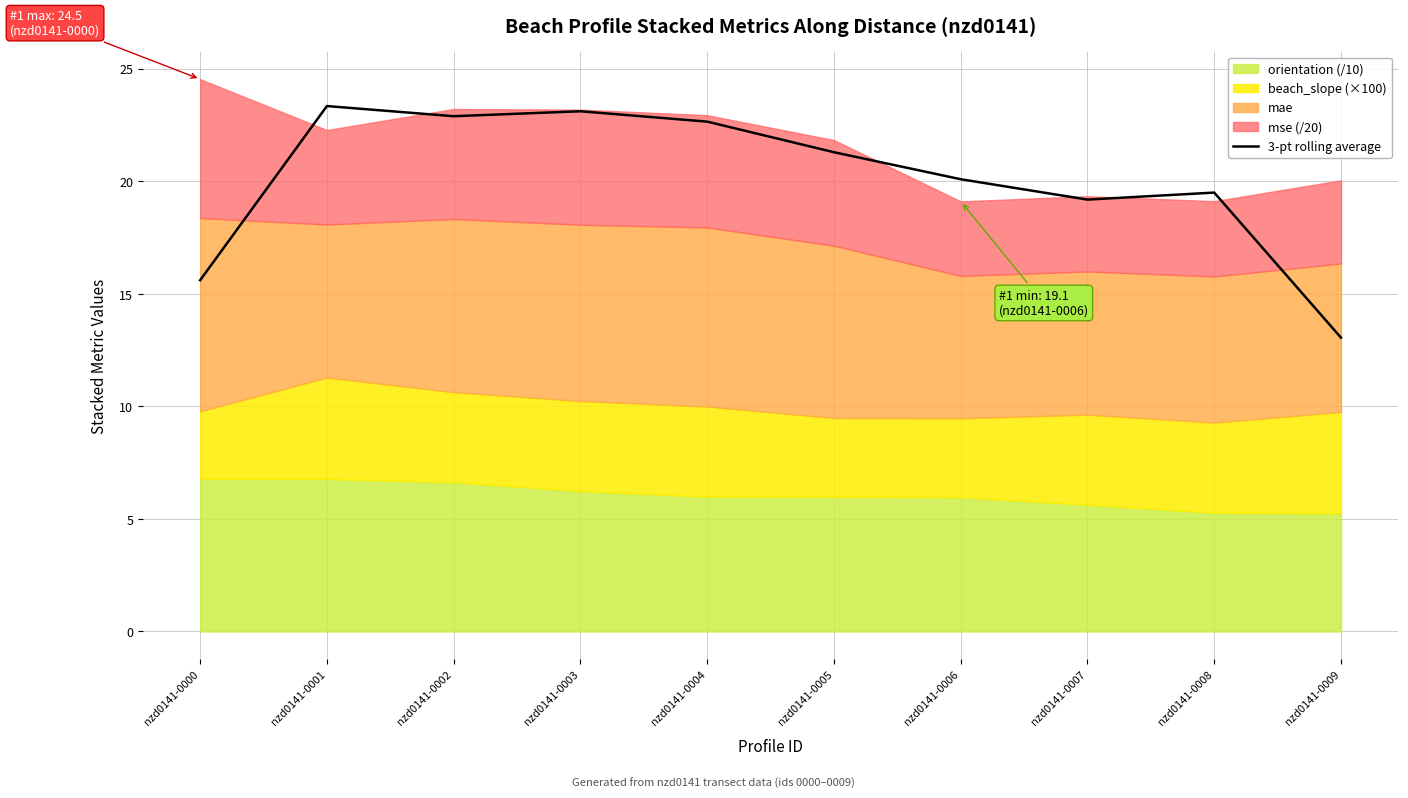

What is the change in value from nzd0141-0003 to nzd0141-0008?

-3.6